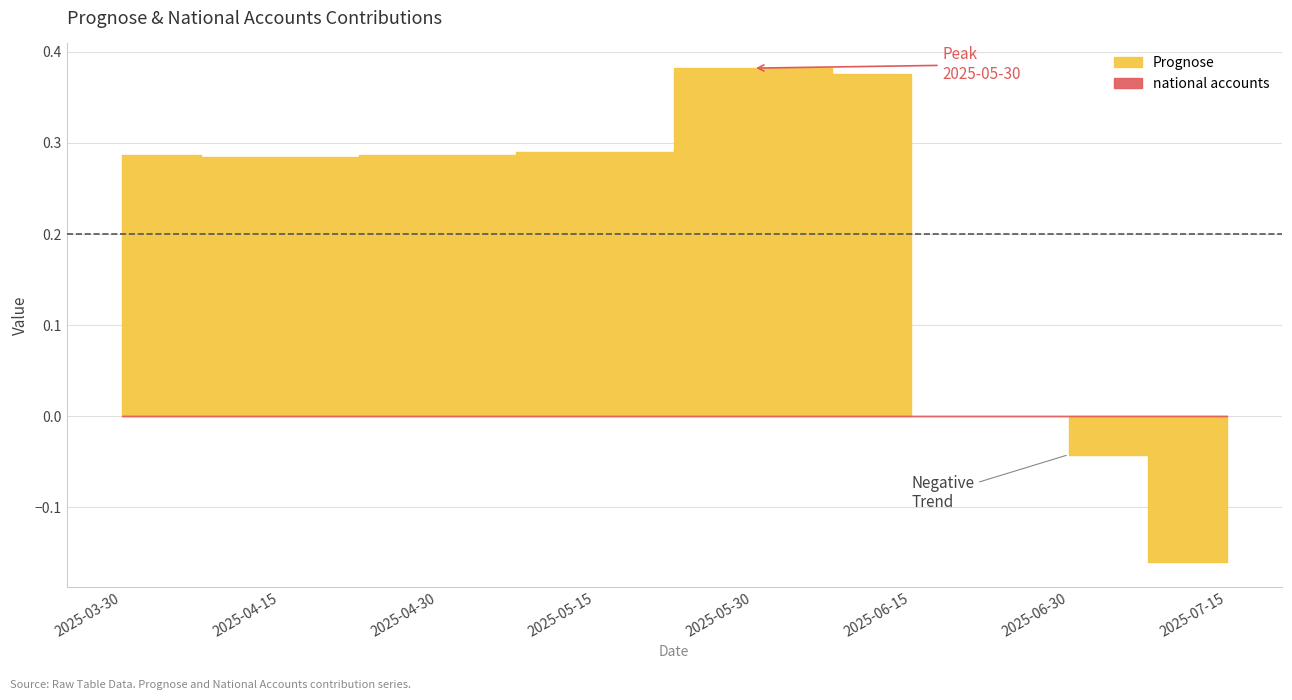

Between 2025-05-15 and 2025-06-30, which is larger?

2025-05-15